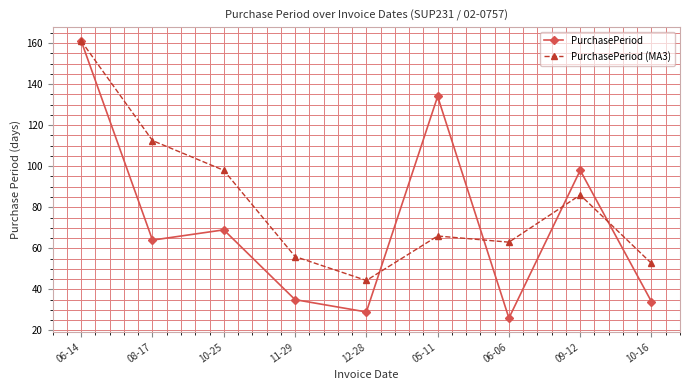

List the labels in order of PurchasePeriod (MA3) value, largest first.

06-14, 08-17, 10-25, 09-12, 05-11, 06-06, 11-29, 10-16, 12-28